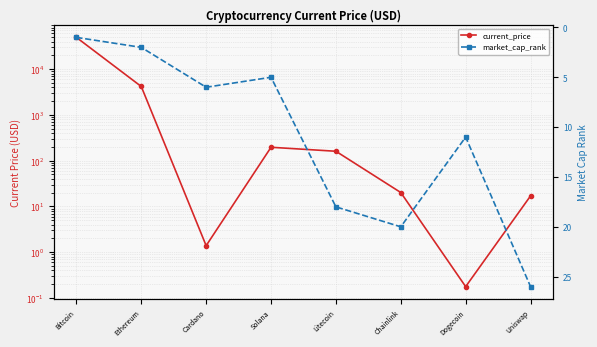

After their last crossing, which series has the higher values: market_cap_rank or current_price?

market_cap_rank